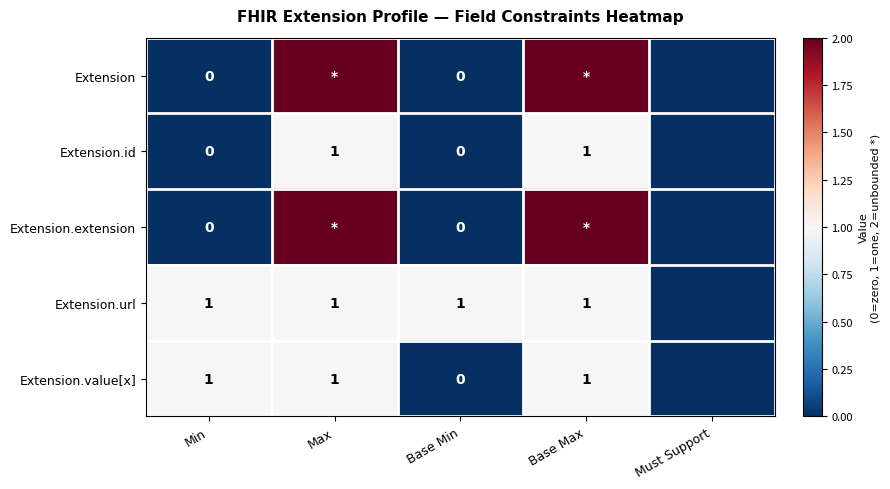

What is the sum of the Extension.id values at Min and Max?

1